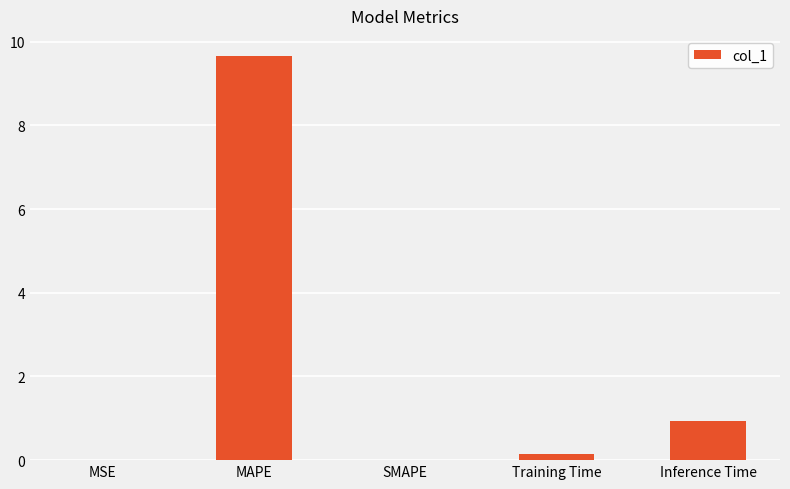

What is the maximum value shown in the chart?

9.7